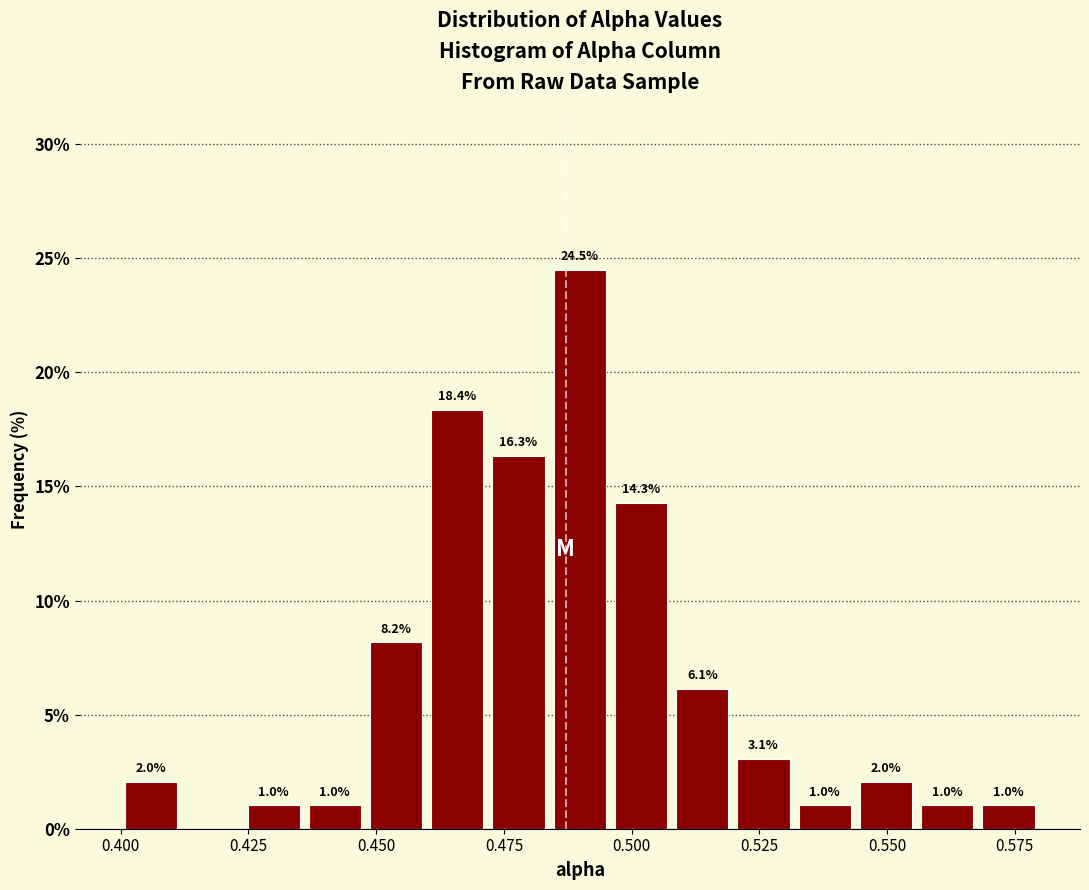

Around what value on the x-axis is the tallest bar? Give the approximate position of its centre, as read against the axis.

0.490